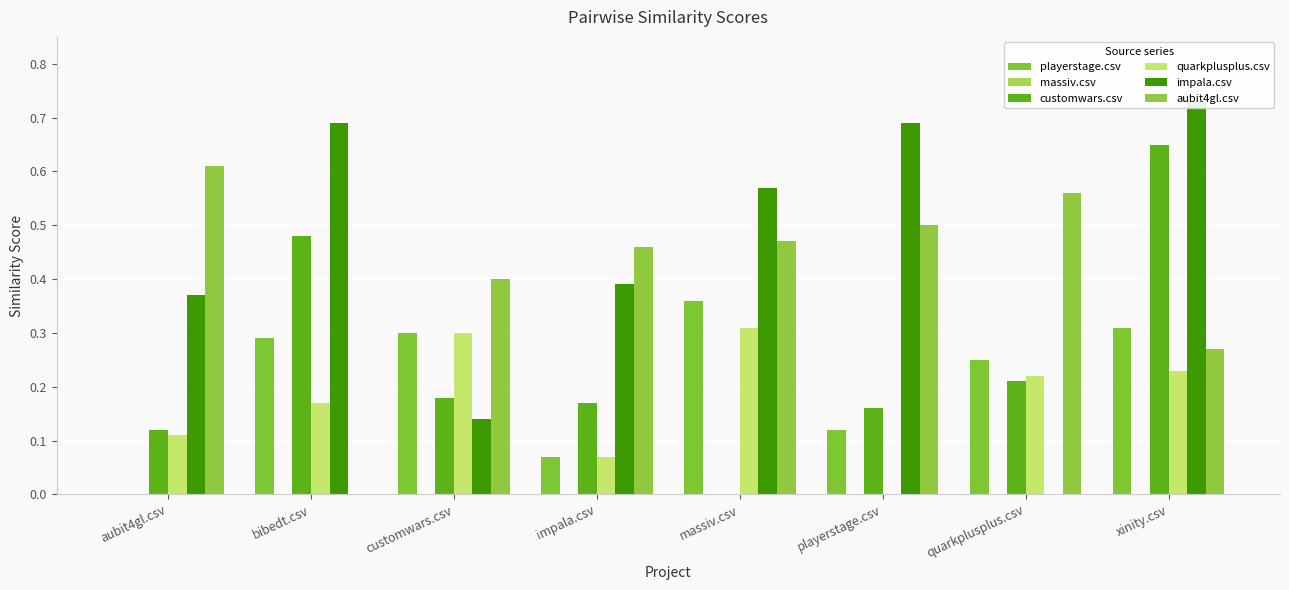

At quarkplusplus.csv, list the series in order from largest to smallest.

aubit4gl.csv, playerstage.csv, quarkplusplus.csv, customwars.csv, massiv.csv, impala.csv